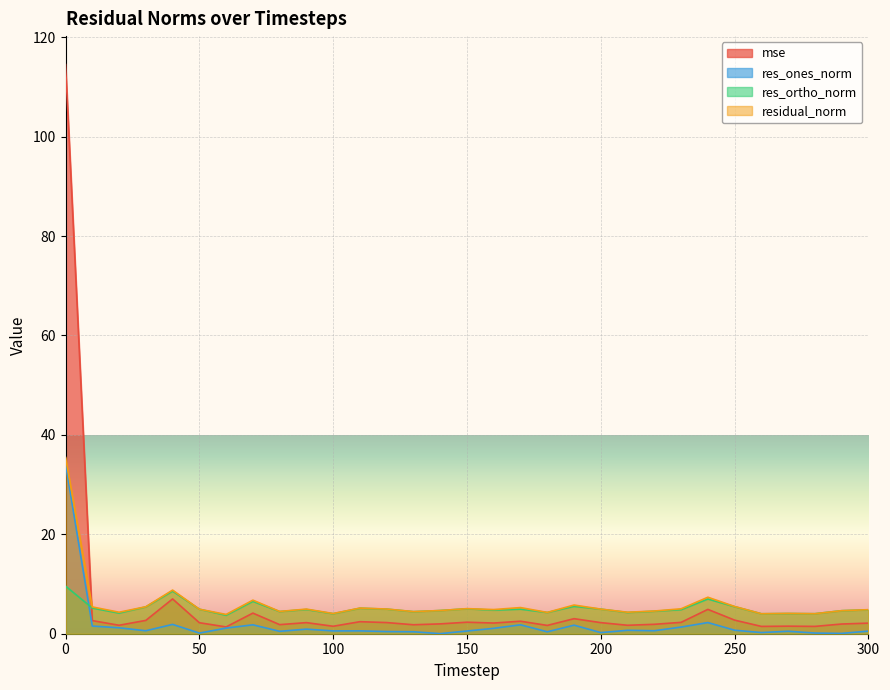

The mse series shows 3.0 at 190. True or false?

True